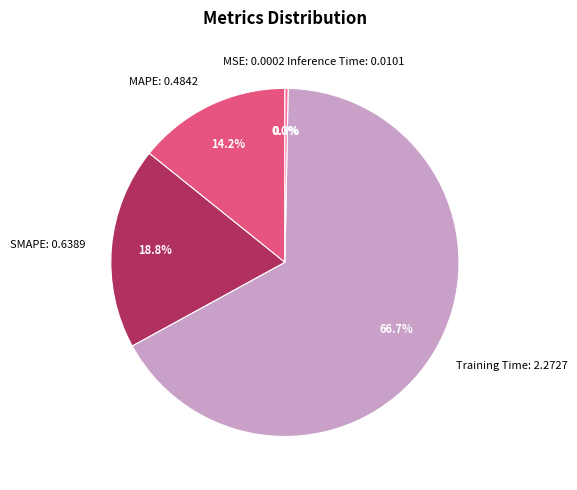

Is it true that Training Time is 67% of the pie?

True